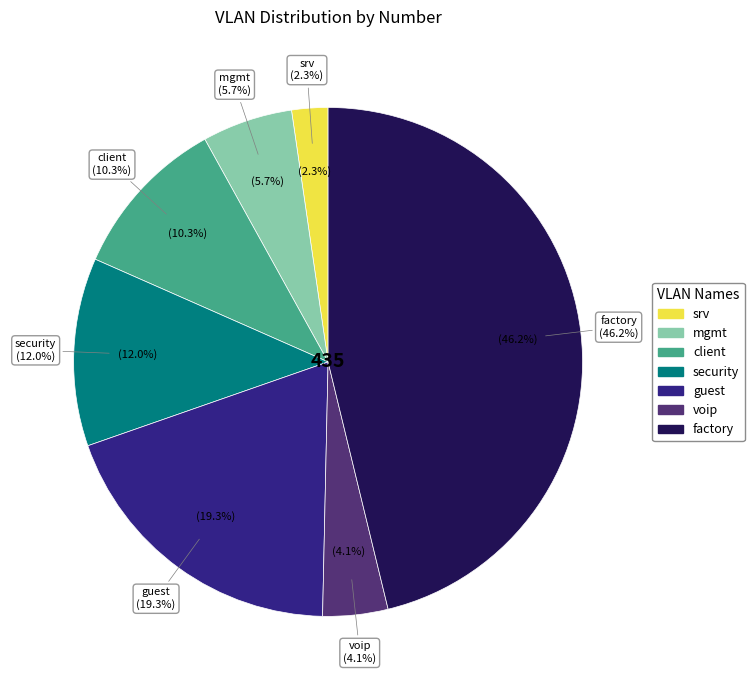

Combined, do client and factory account for over 50%?

Yes